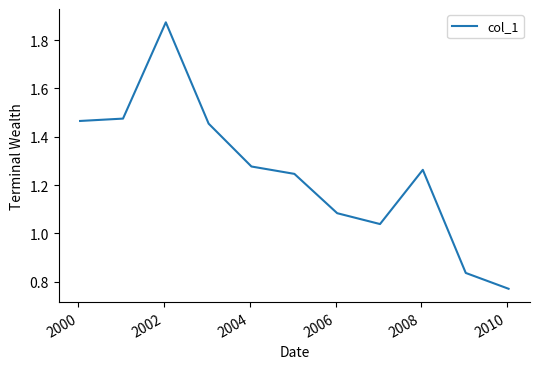

True or false: there are more than 1 points higher than both neighbors.

True